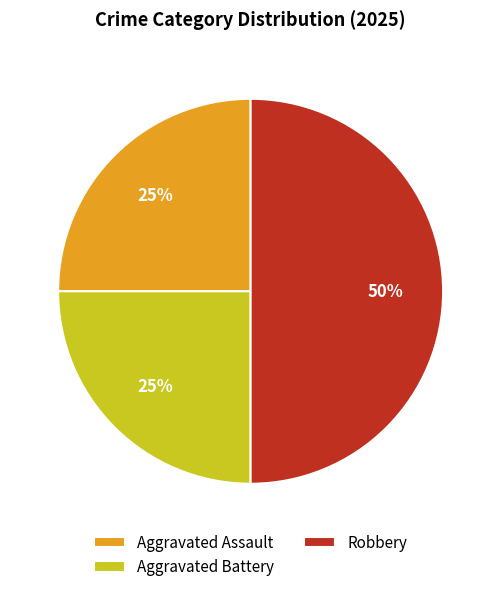

To the nearest percent, what portion does Aggravated Battery represent?

25%